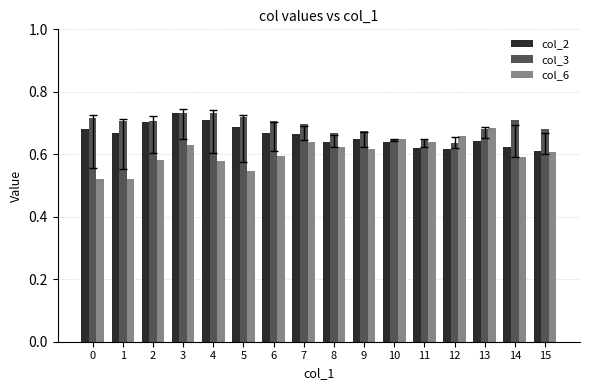

How many col_3 values are between 0 and 1?

16